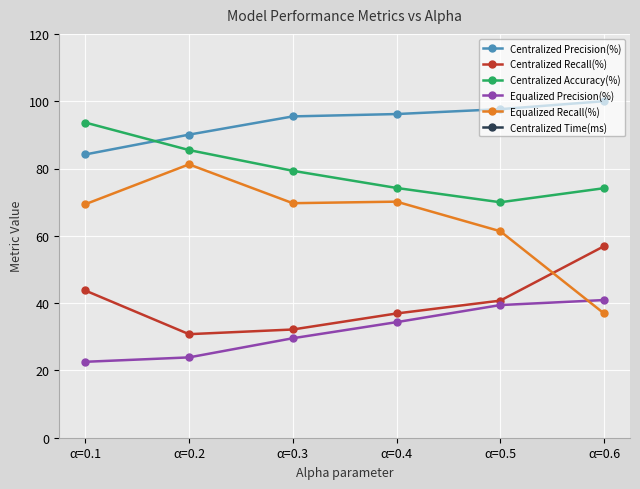

Count the number of categories in the chart.

6